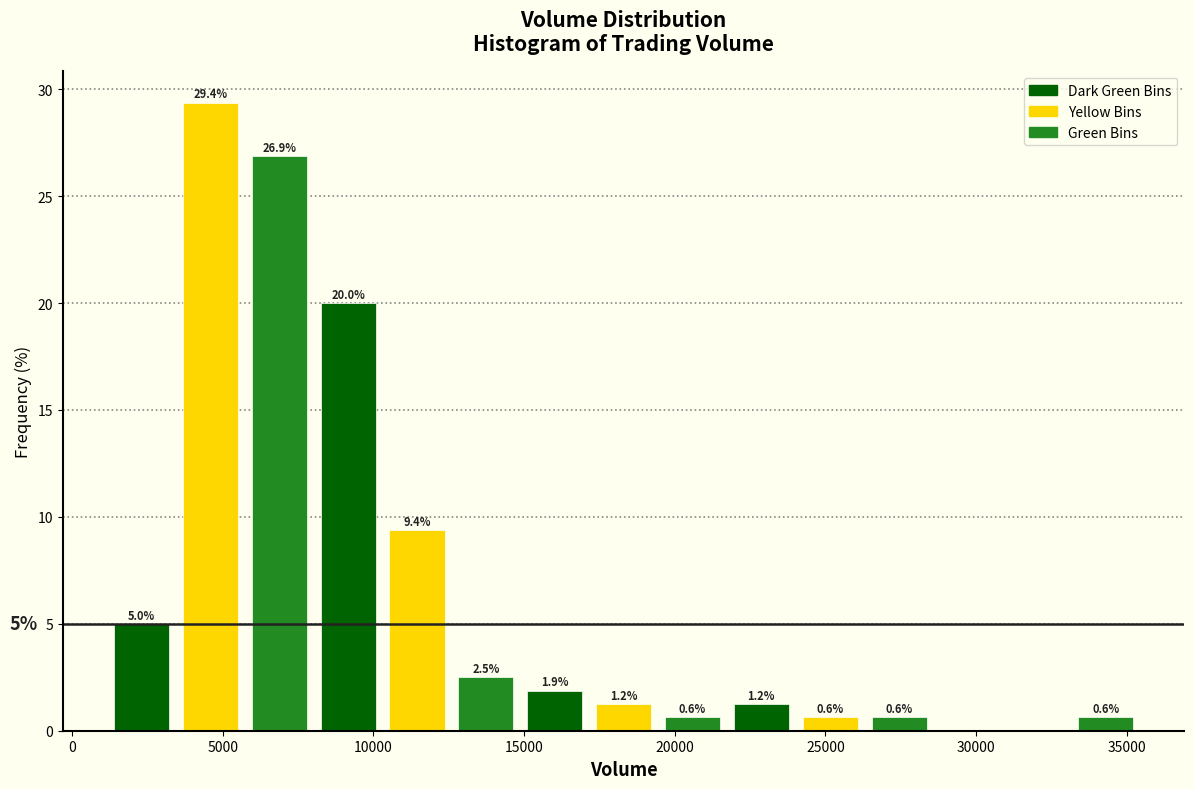

Over which range of the x-axis is the bar tallest?

3500 to 5500